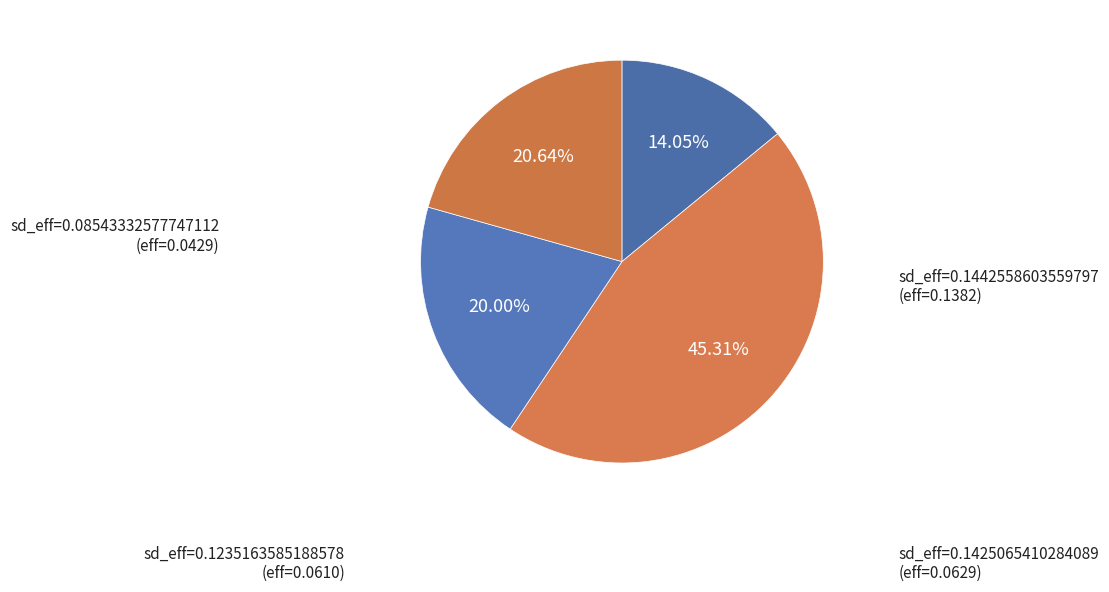

Which category has the smallest portion of the pie?

0.08543332577747112